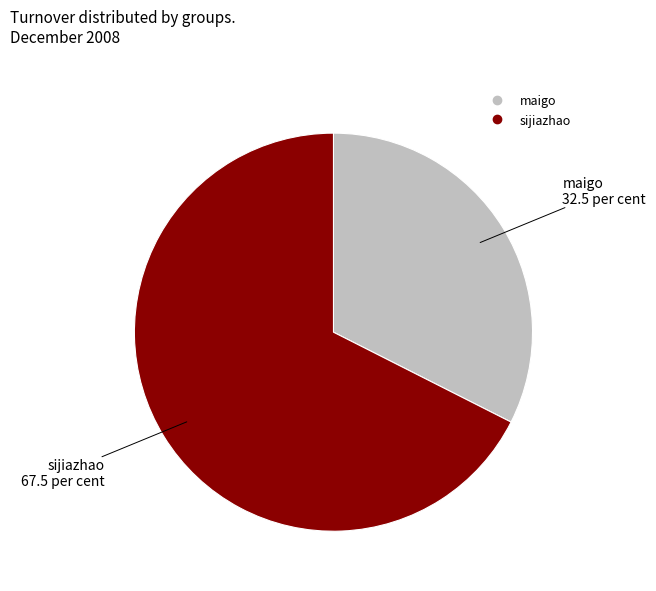

Does any single category account for the majority?

Yes